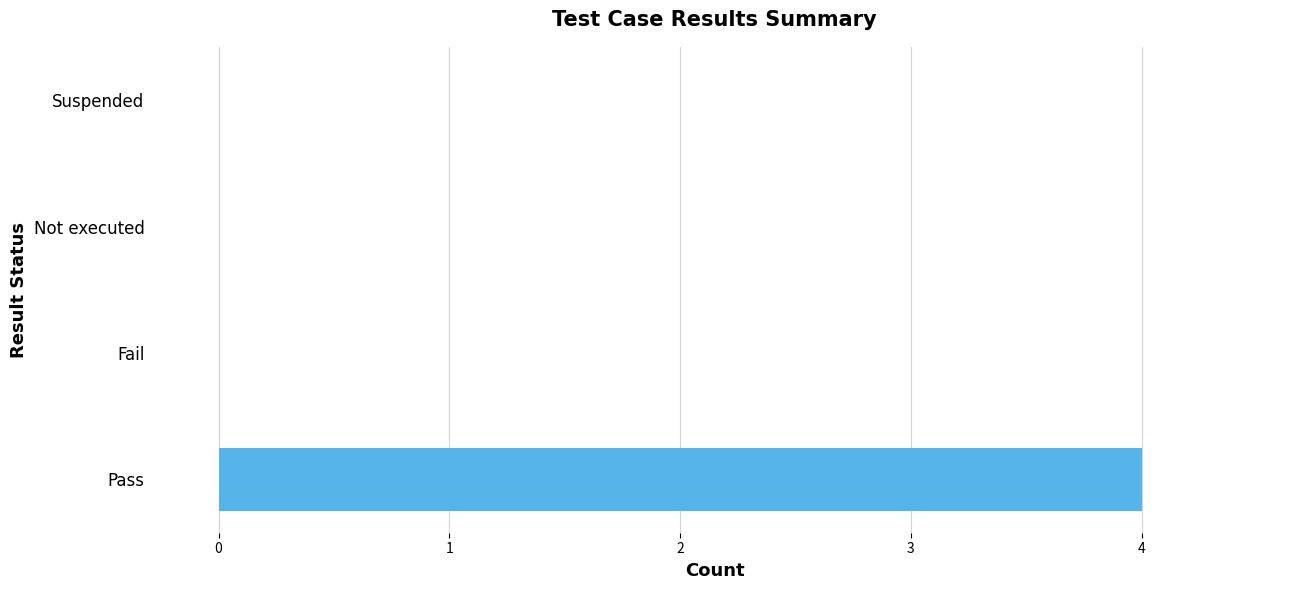

Reading bottom to top, extract all data points from this chart.

Pass=4	Fail=0	Not executed=0	Suspended=0